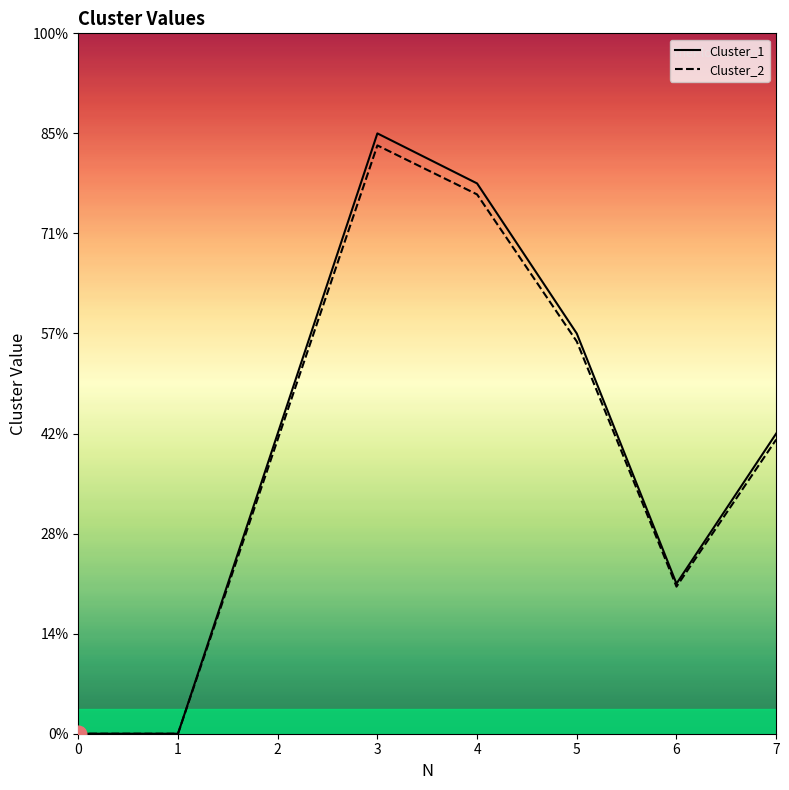

True or false: Cluster_1 and Cluster_2 cross at least once.

False